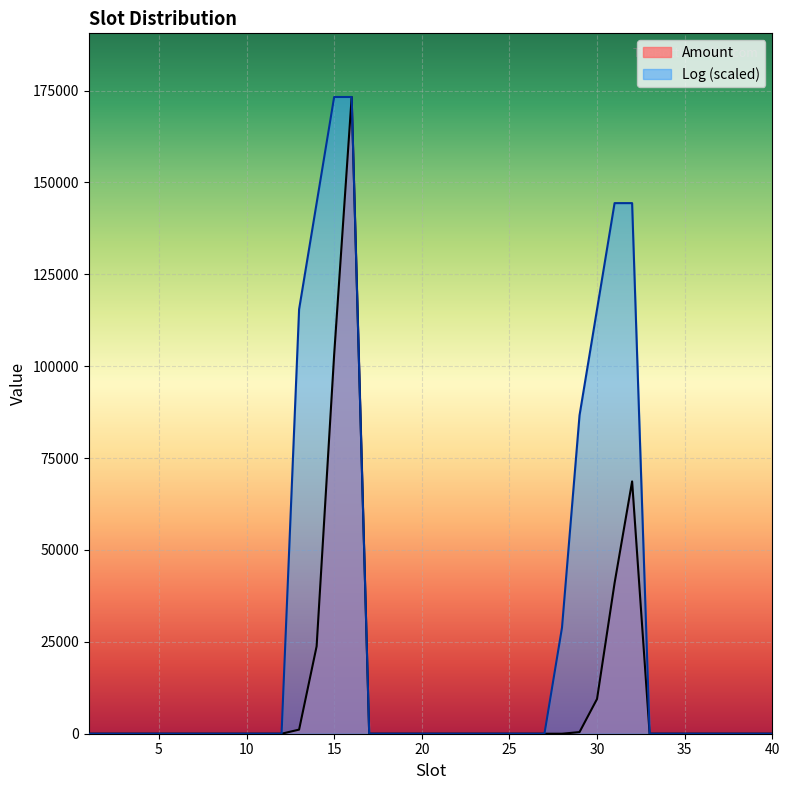

Is the value of Log at 19 greater than the value of Amount at 3?

No